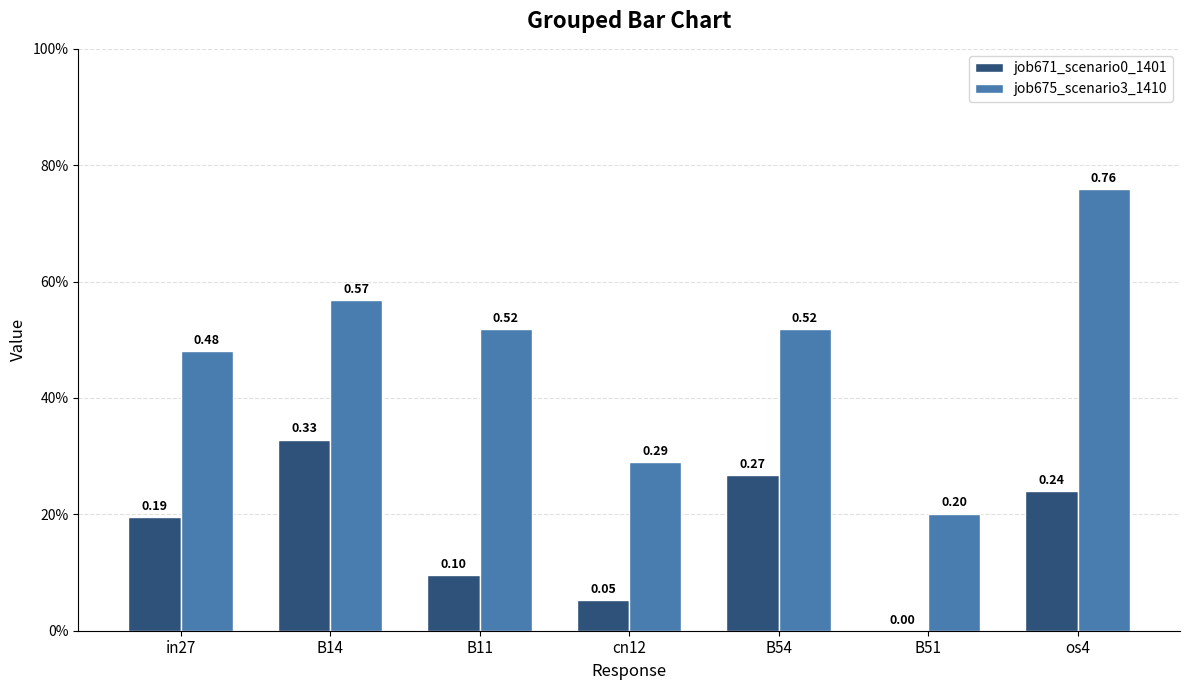

Rank the series by their average value, from highest to lowest.

job675_scenario3_1410, job671_scenario0_1401